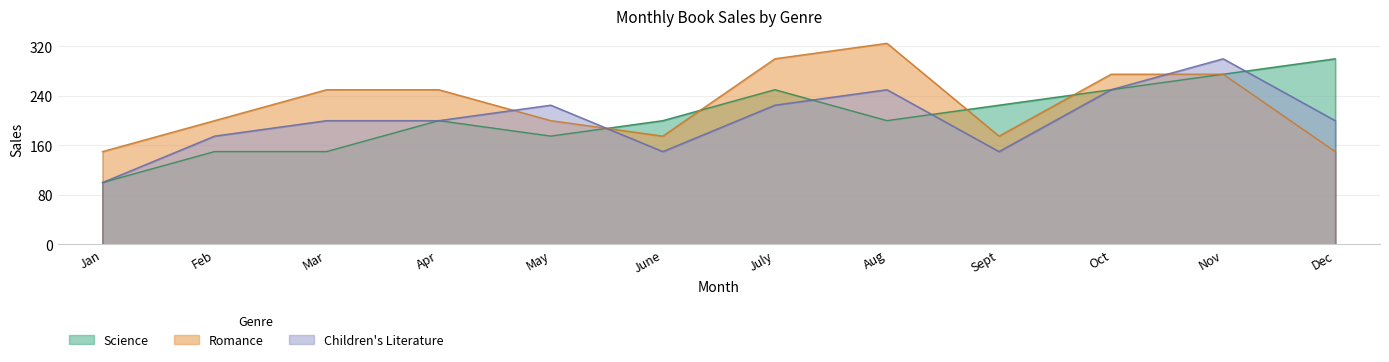

What is the sum of all Science values?

2475